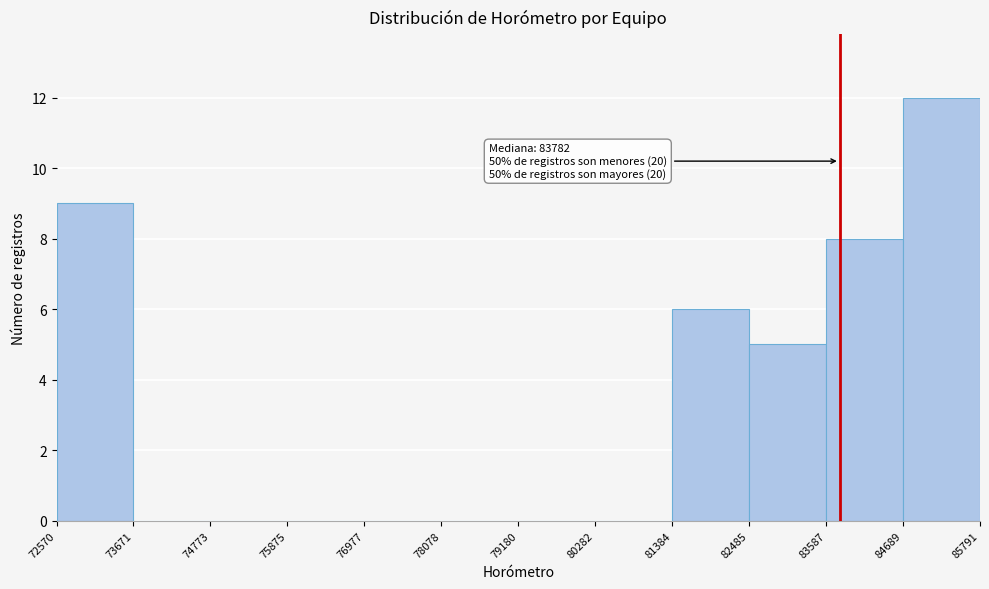

Which range on the x-axis has the tallest bar?

84689 to 85791